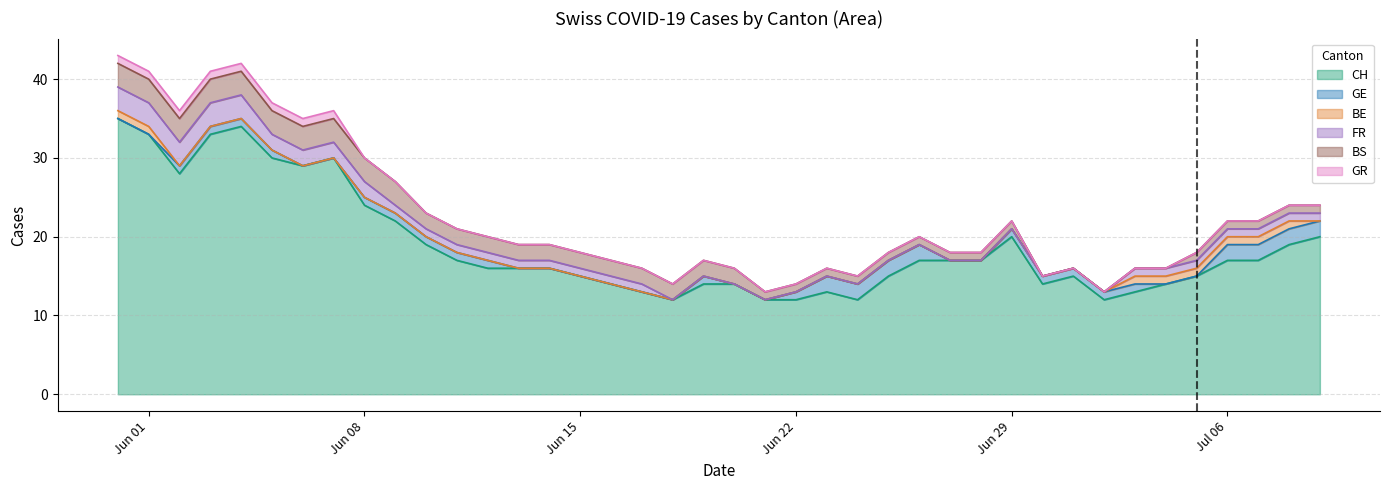

What is the difference between the highest and lowest values at 14?

16